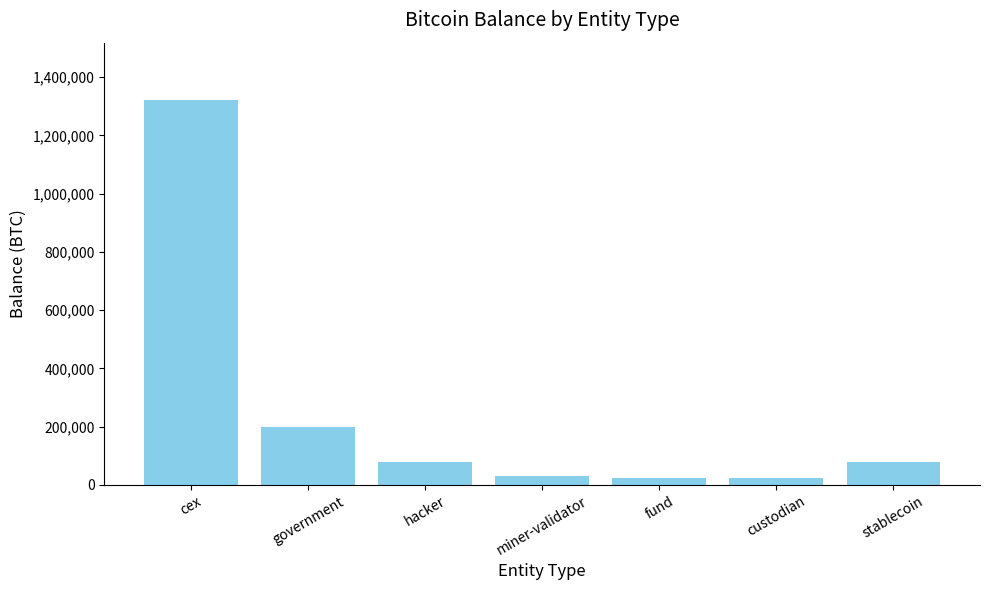

Between stablecoin and cex, which is larger?

cex